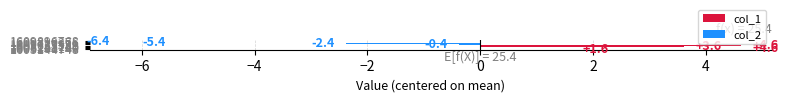

What is the difference between the second highest and minimum values?

11.0